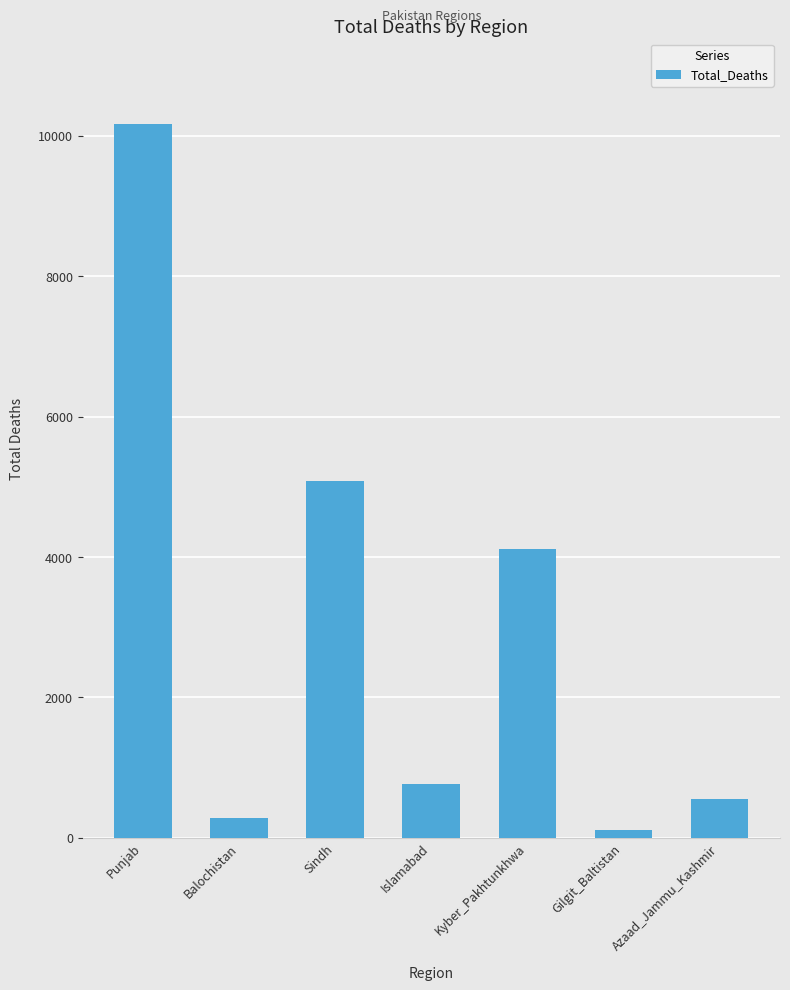

What is the maximum value shown in the chart?

10168